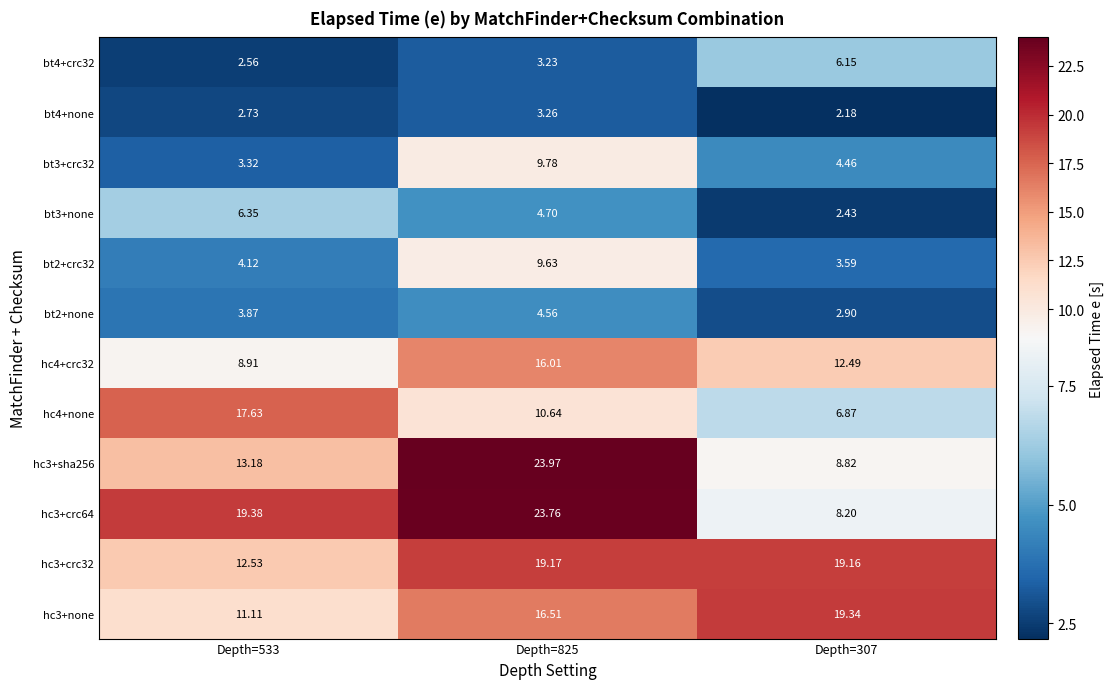

List the series in order of their peak value, highest first.

hc3+sha256, hc3+crc64, hc3+none, hc3+crc32, hc4+none, hc4+crc32, bt3+crc32, bt2+crc32, bt3+none, bt4+crc32, bt2+none, bt4+none